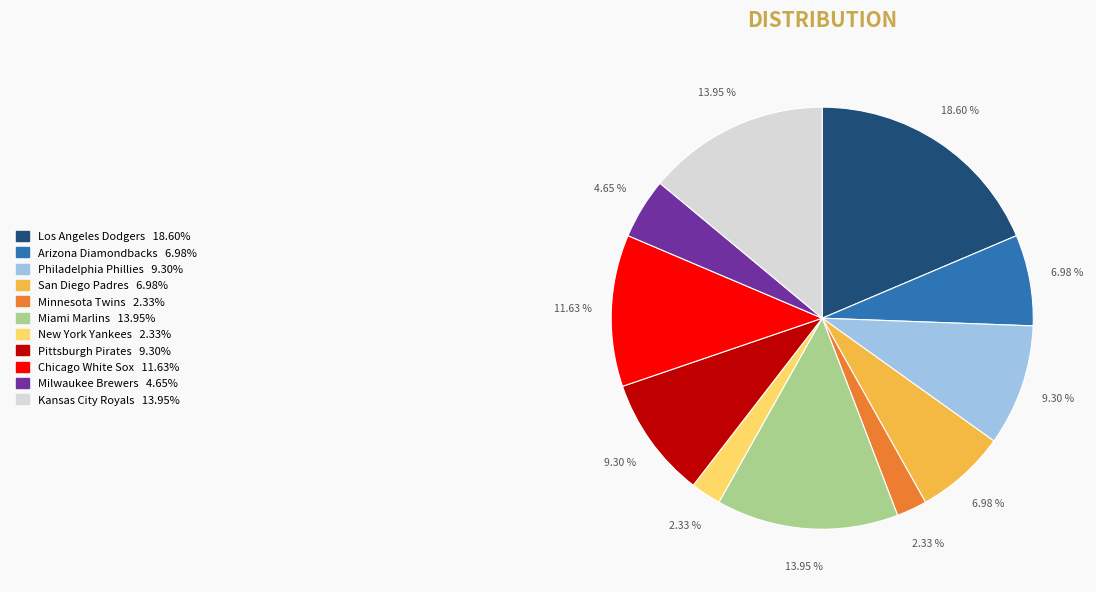

To the nearest percent, what is the difference between the largest and smallest slice percentages?

16%